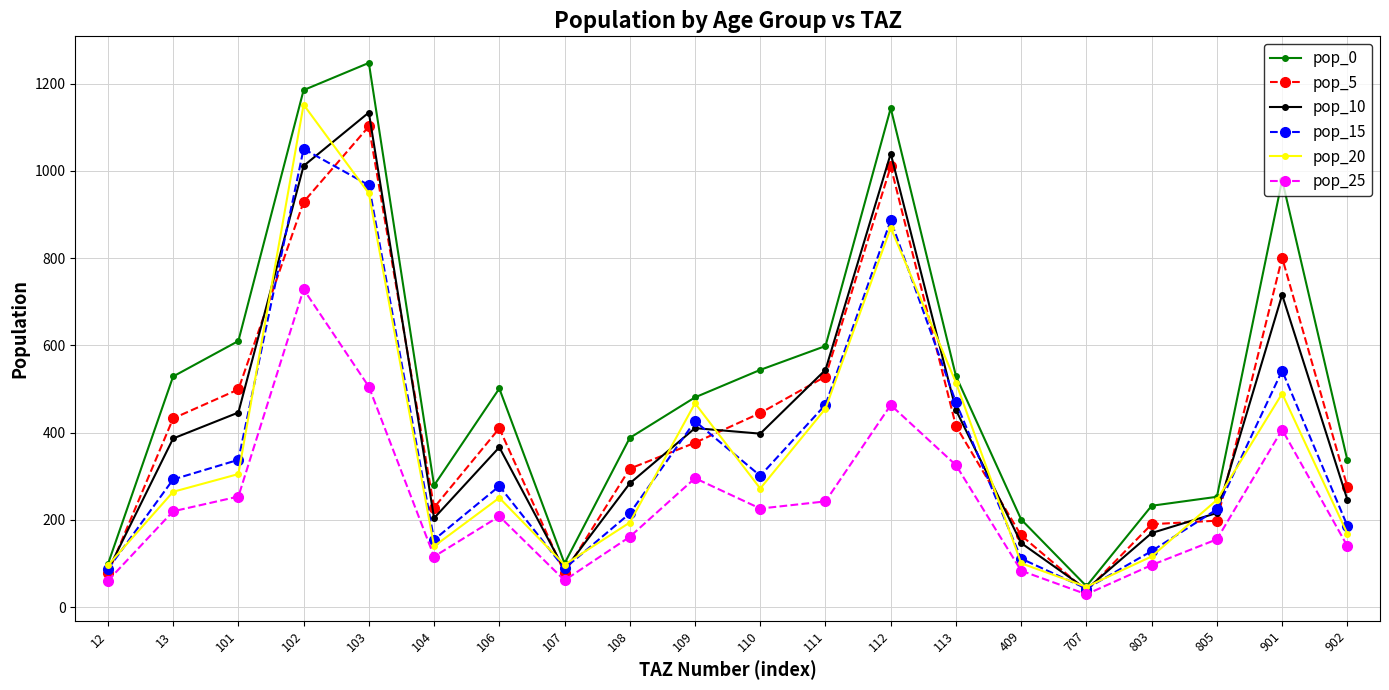

At which category is the sum across all series the highest?

102